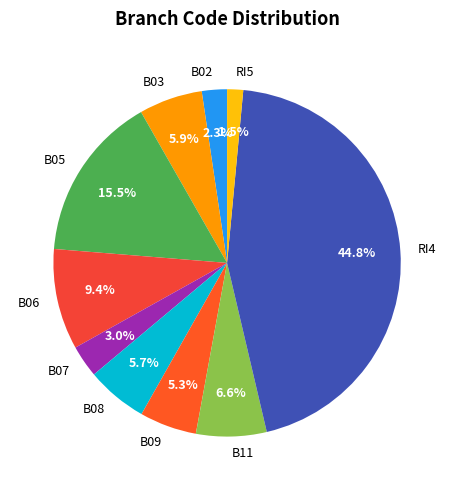

To the nearest percent, what is the combined percentage of RI4 and B11?

51%